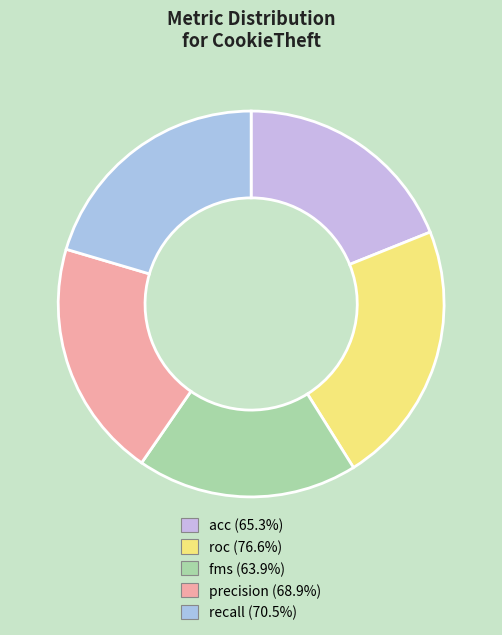

To the nearest percent, what portion does recall represent?

20%